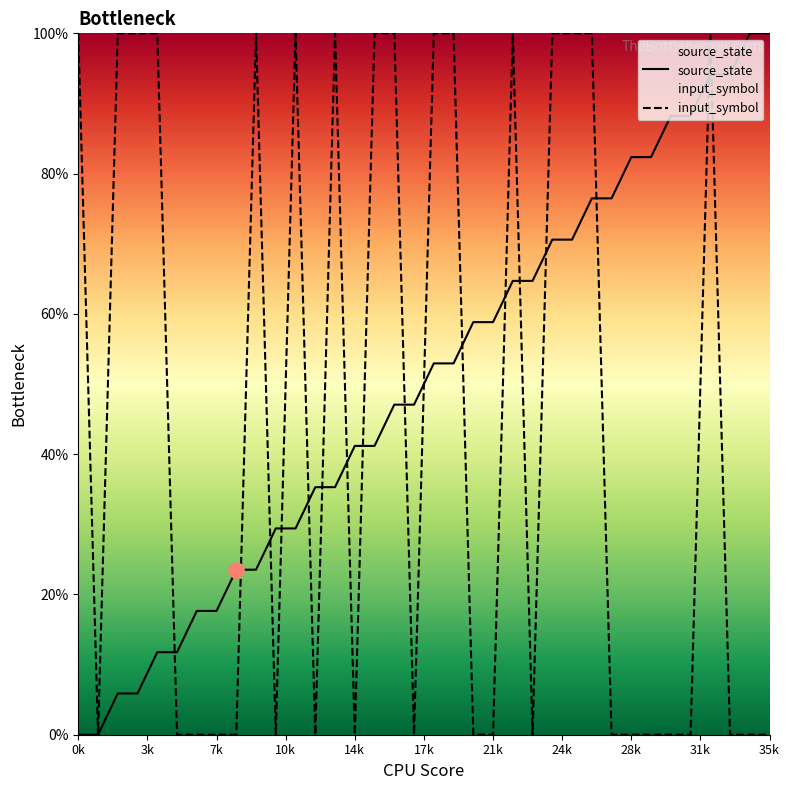

What are all the series names shown in the legend?

source_state, input_symbol